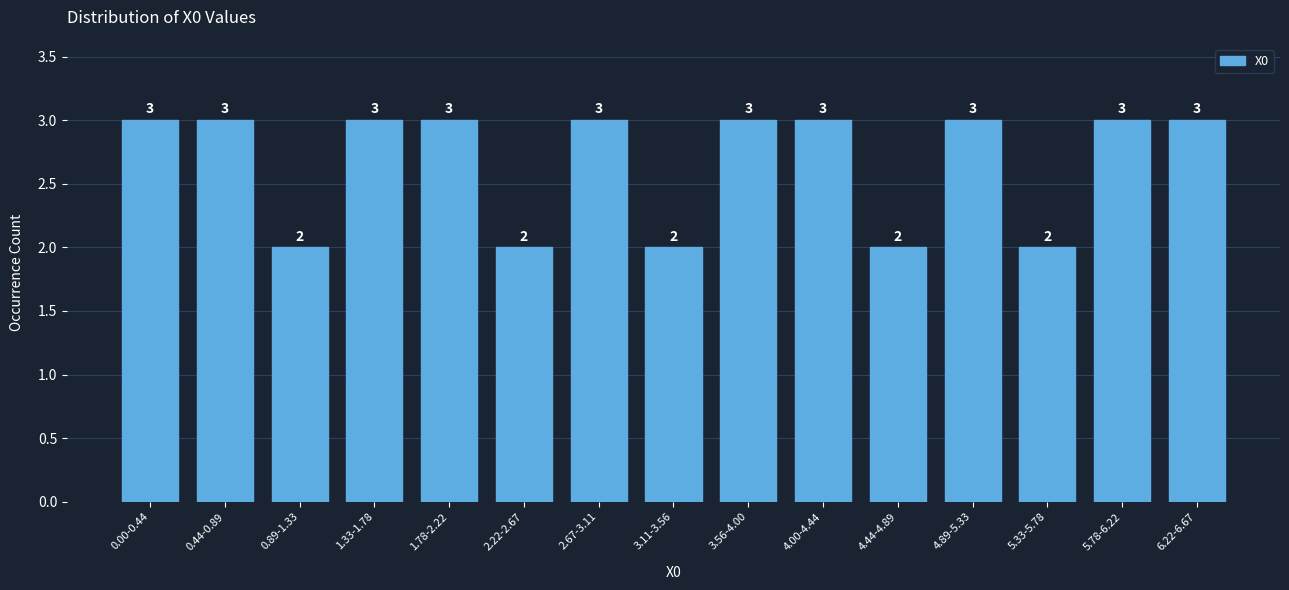

Reading left to right, what are all the values shown in this chart?

0.00-0.44=3	0.44-0.89=3	0.89-1.33=2	1.33-1.78=3	1.78-2.22=3	2.22-2.67=2	2.67-3.11=3	3.11-3.56=2	3.56-4.00=3	4.00-4.44=3	4.44-4.89=2	4.89-5.33=3	5.33-5.78=2	5.78-6.22=3	6.22-6.67=3